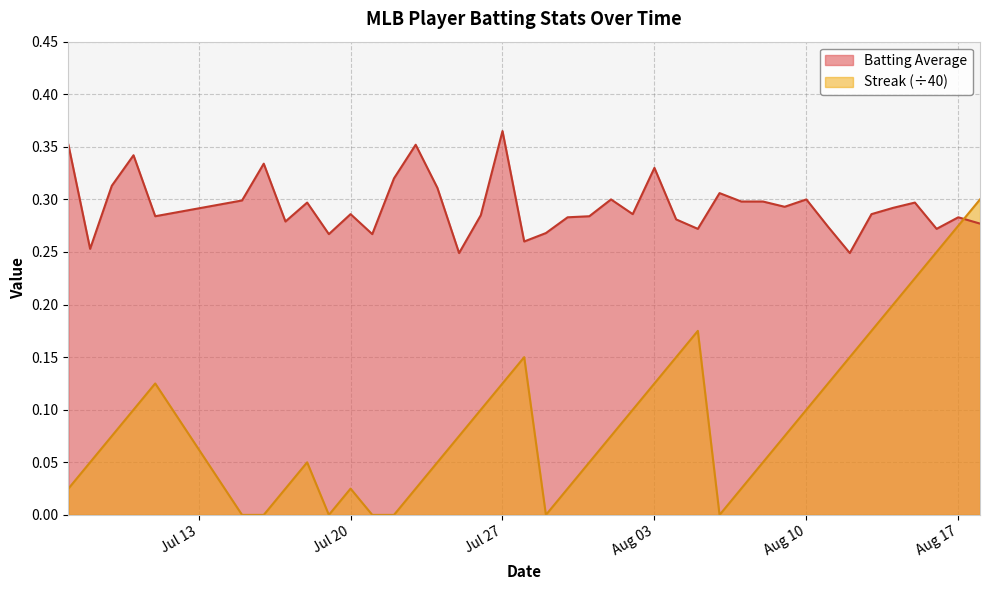

At which label does Batting Average reach its peak?

Jul 27